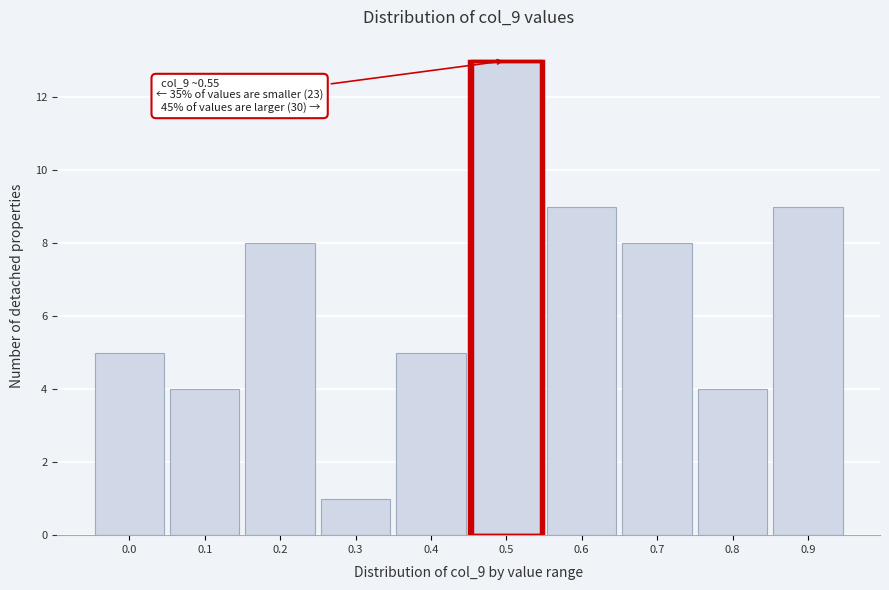

Reading left to right, what are all the values shown in this chart?

0.0=5	0.1=4	0.2=8	0.3=1	0.4=5	0.5=13	0.6=9	0.7=8	0.8=4	0.9=9